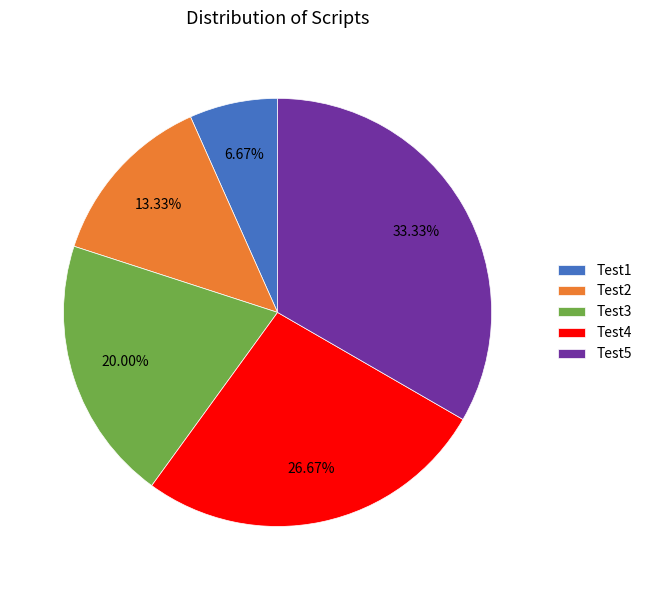

How many slices are in this pie chart?

5